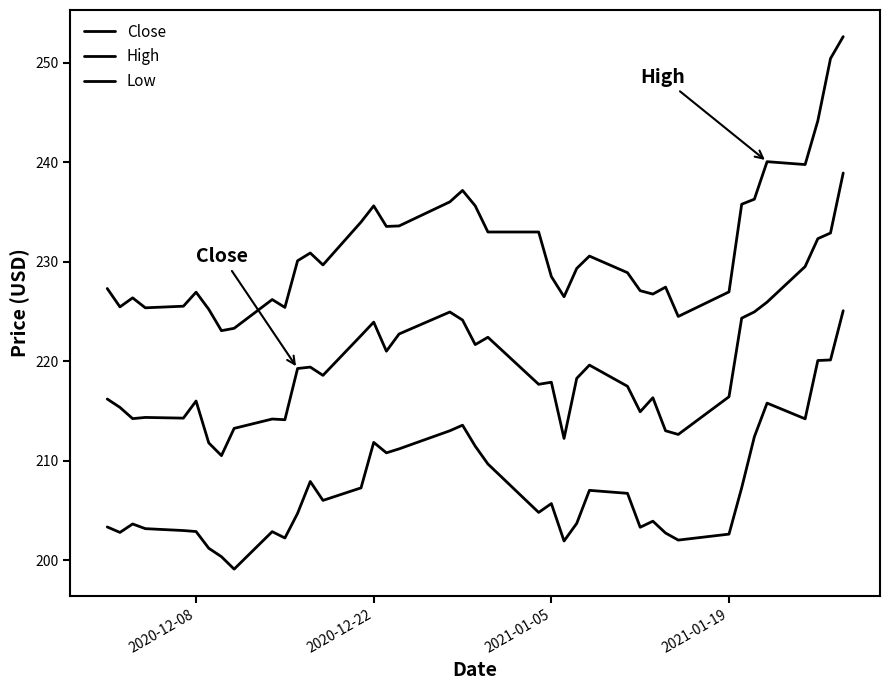

Count the number of categories in the chart.

40